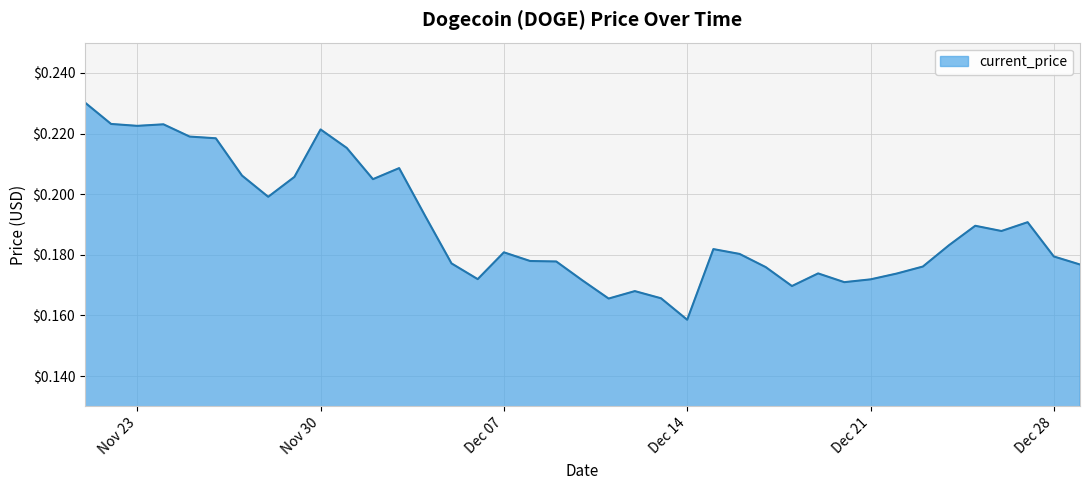

Is it true that the value at 12/13/2021 is 0.2?

True